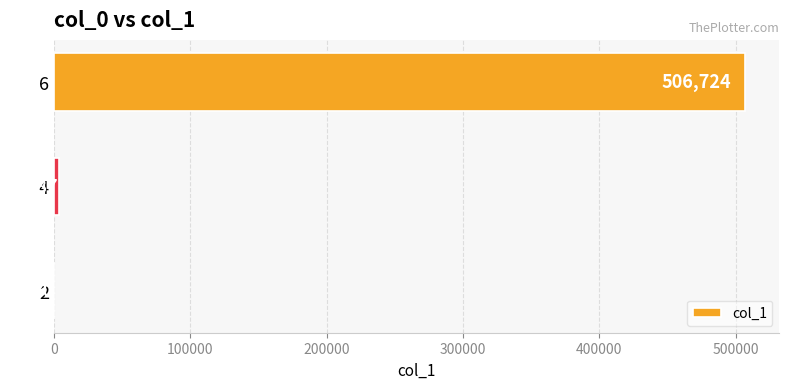

Does the chart contain stacked bars?

No